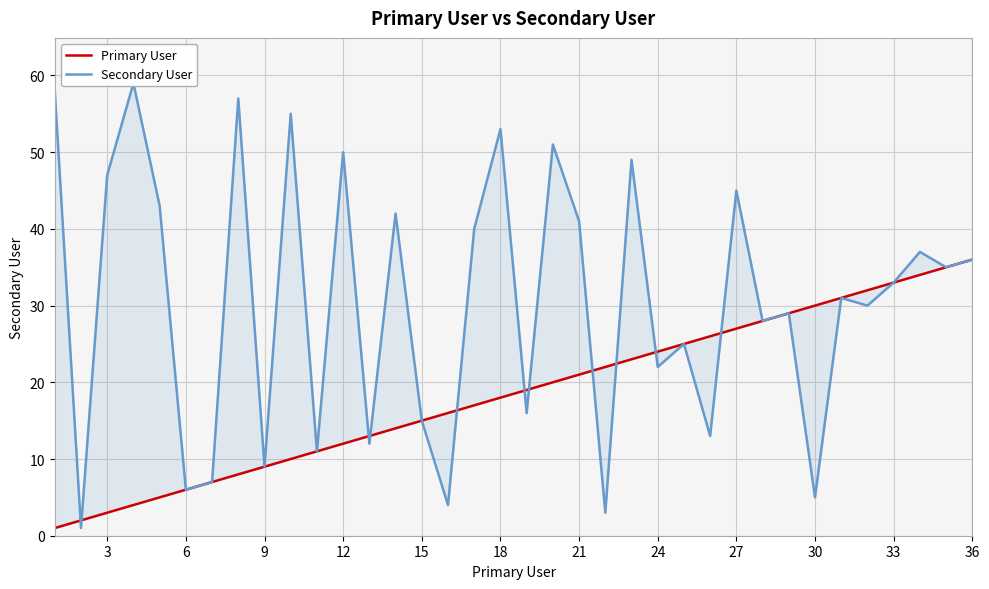

Reading left to right, list all the values displayed in this chart.

Primary User: 1	2	3	4	5	6	7	8	9	10	11	12	13	14	15	16	17	18	19	20	21	22	23	24	25	26	27	28	29	30	31	32	33	34	35	36
Secondary User: 58	1	47	59	43	6	7	57	9	55	11	50	12	42	15	4	40	53	16	51	41	3	49	22	25	13	45	28	29	5	31	30	33	37	35	36